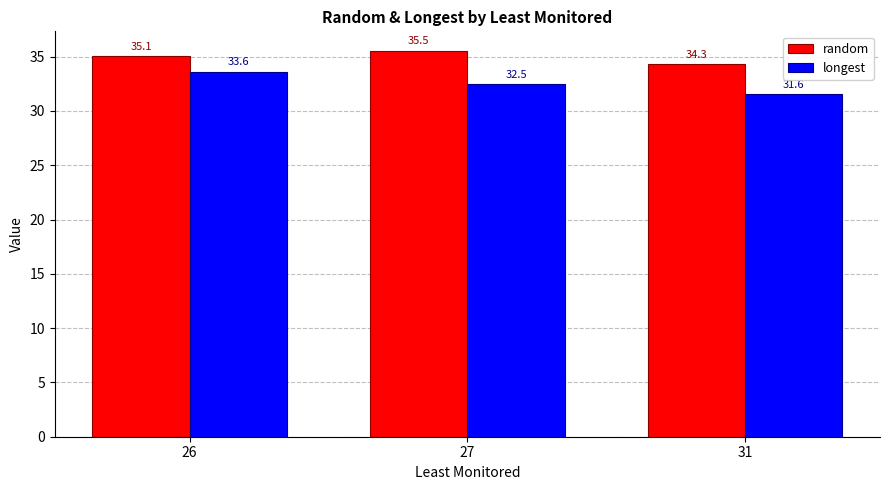

What is the average value of the random series?

35.0